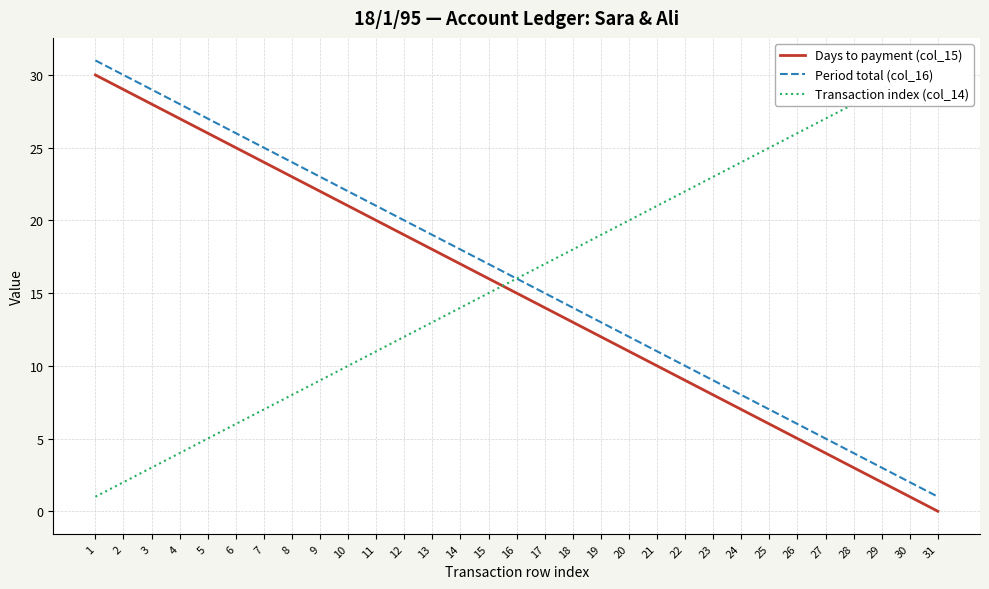

Rank the series at 9 from highest to lowest value.

Period total (col_16), Days to payment (col_15), Transaction index (col_14)